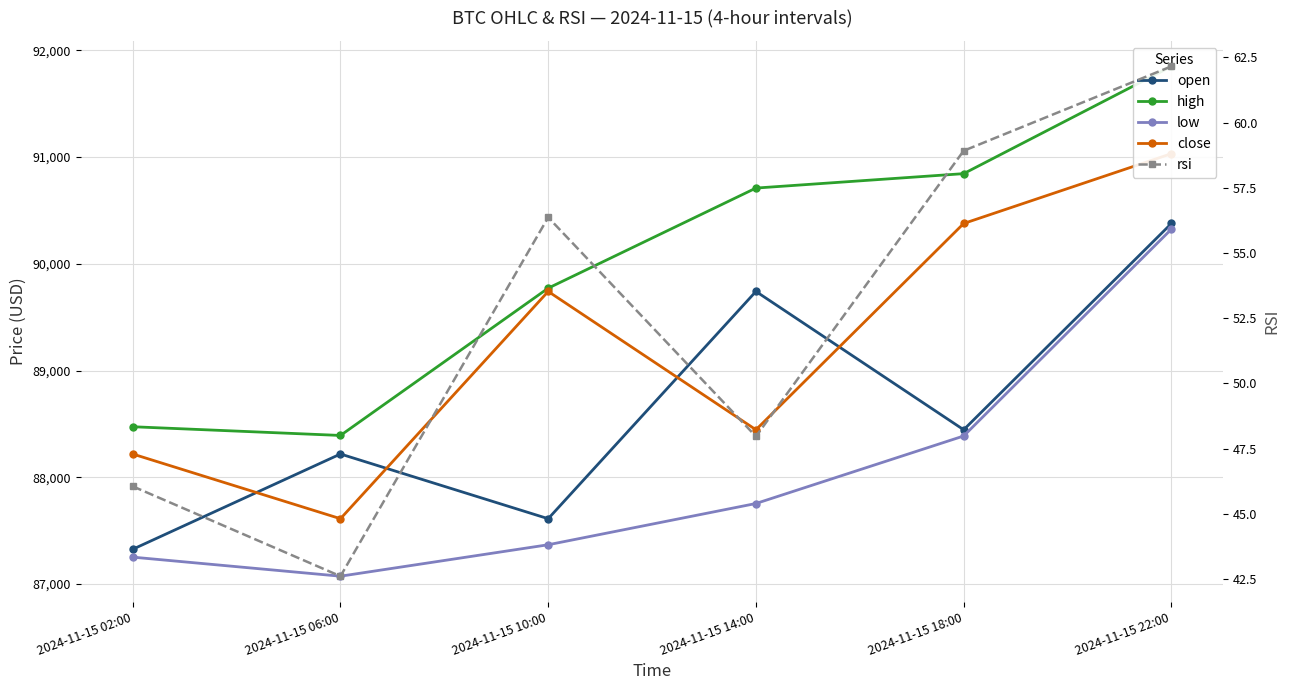

True or false: high and open cross at least once.

False